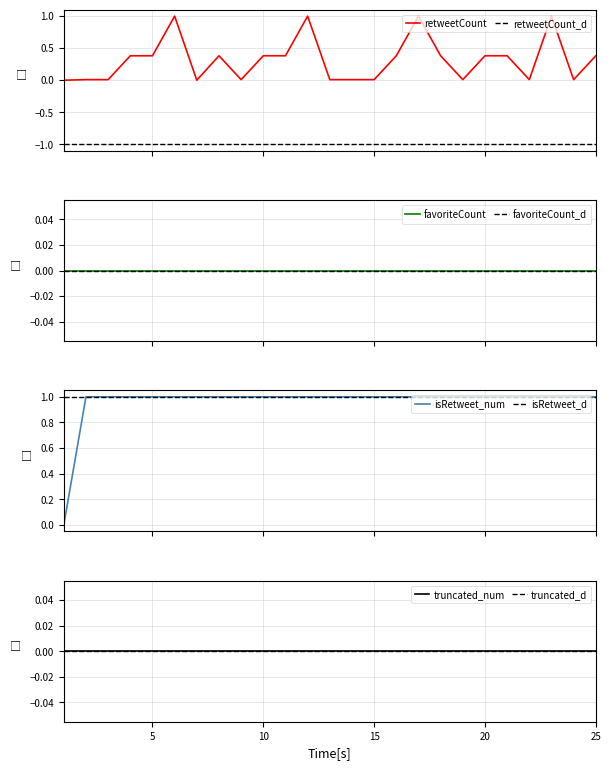

What is the average value of the retweetCount series?

0.3